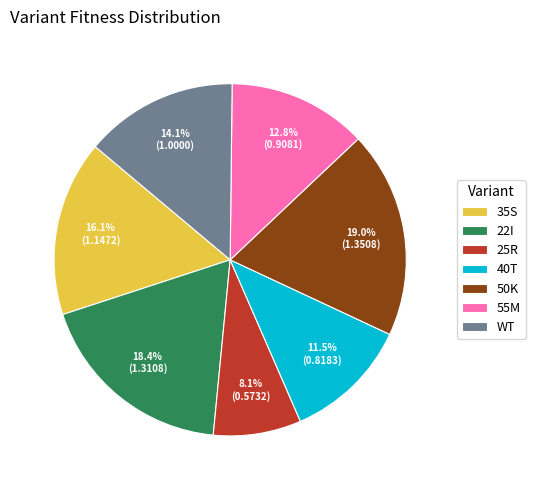

What is the ratio of the value at 40T to the value at 22I?

0.6